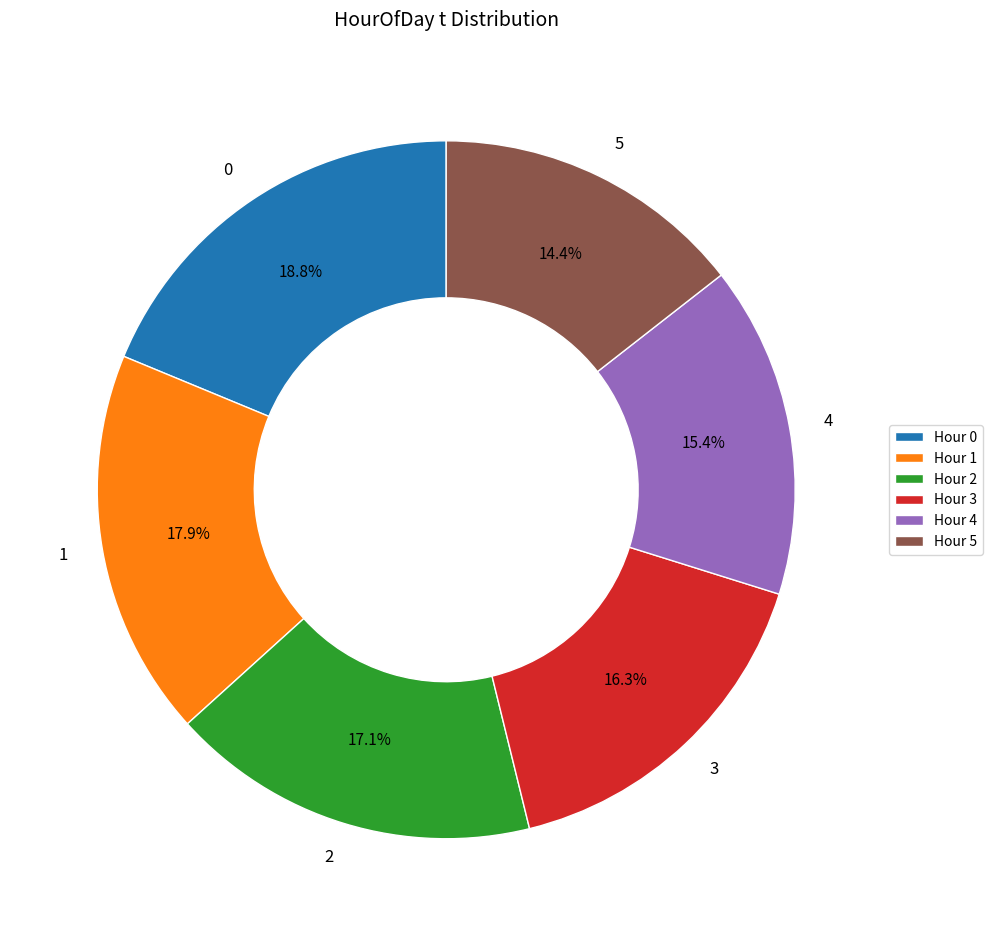

Approximately how many times larger is the value at 4 compared to 5?

1.1